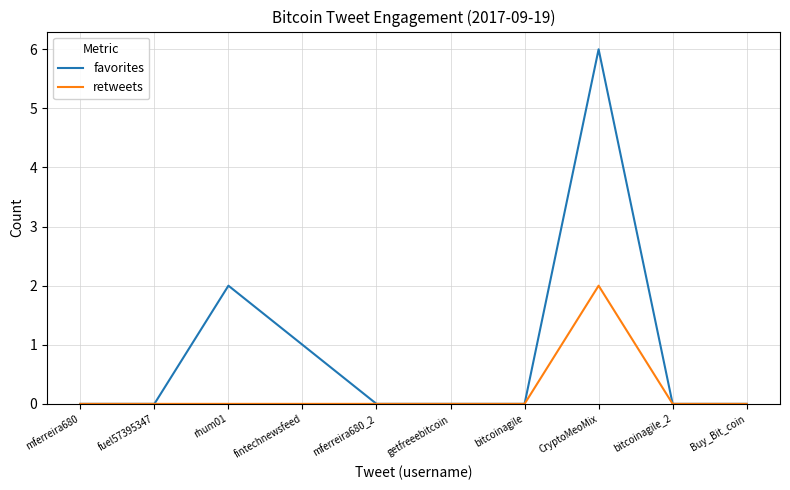

List the series in order of their overall mean, lowest first.

retweets, favorites